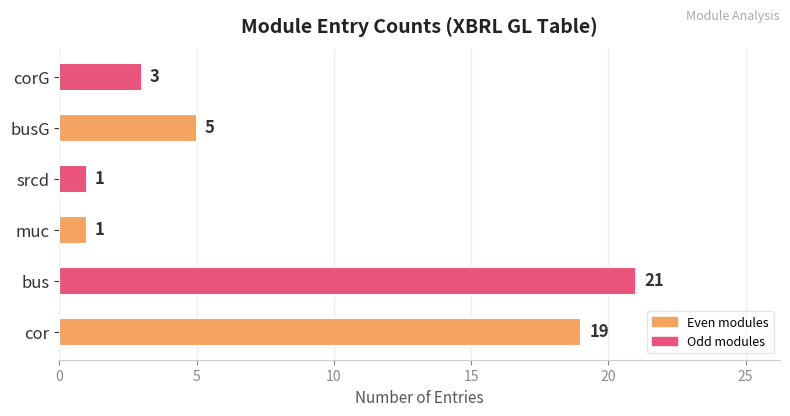

What is the ratio of the value at busG to the value at corG?

1.7